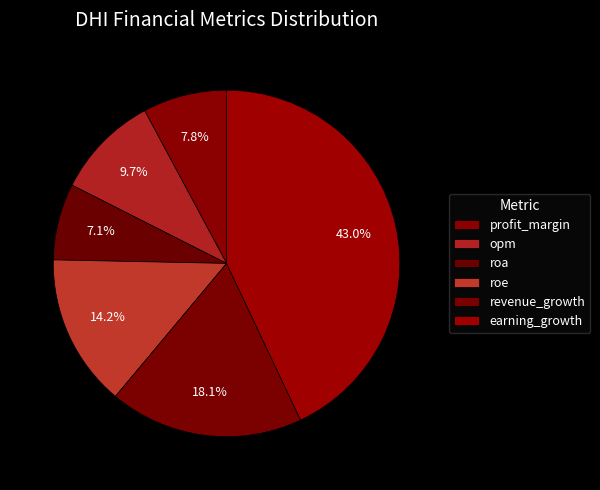

Rank the categories by value from highest to lowest.

earning_growth, revenue_growth, roe, opm, profit_margin, roa